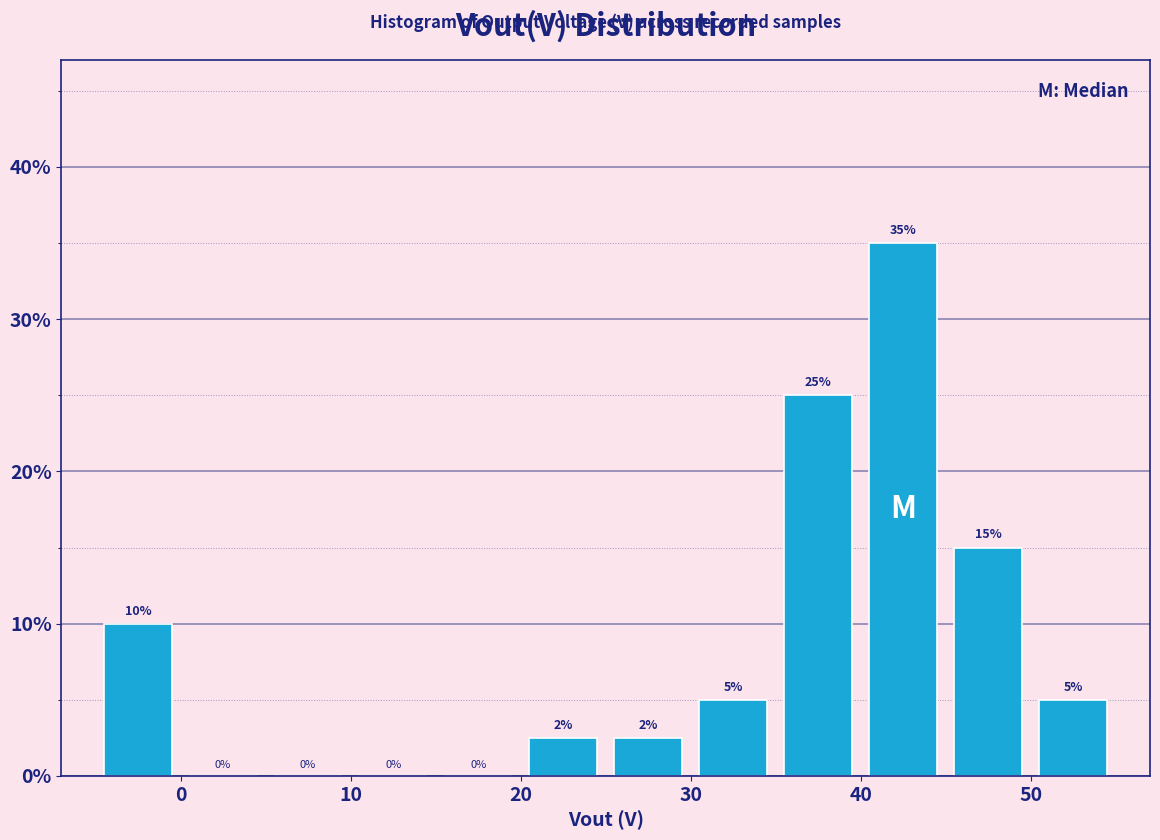

Which range on the x-axis has the tallest bar?

40 to 45